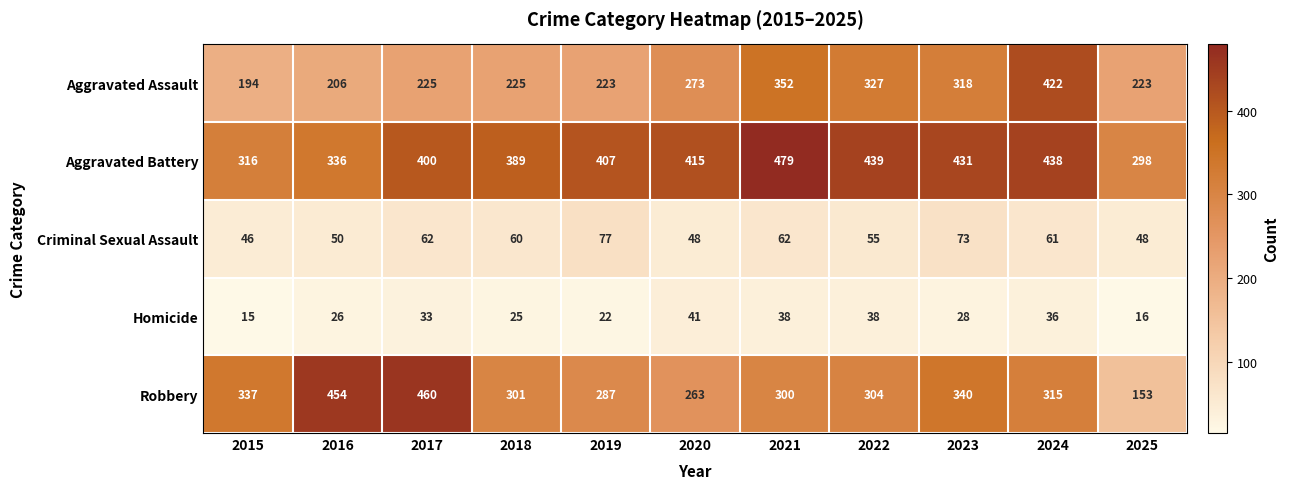

At which label does Criminal Sexual Assault first exceed 60?

2017